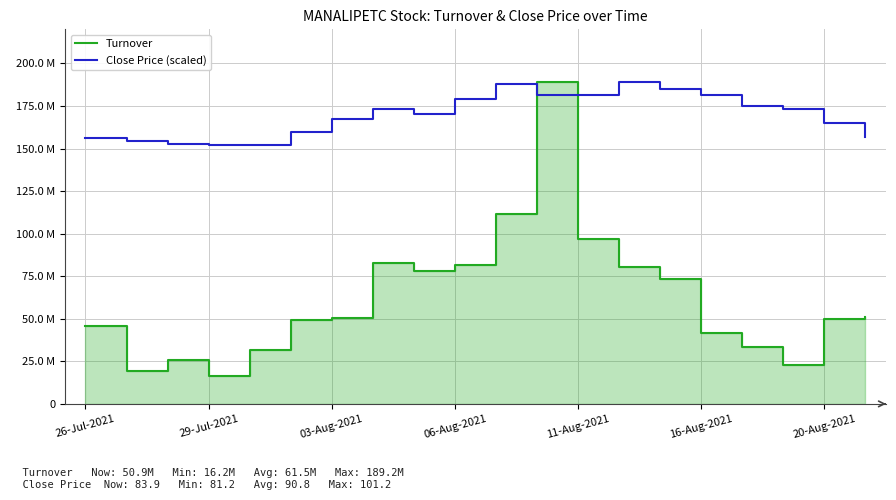

Does the chart display data point markers on the line(s)?

No